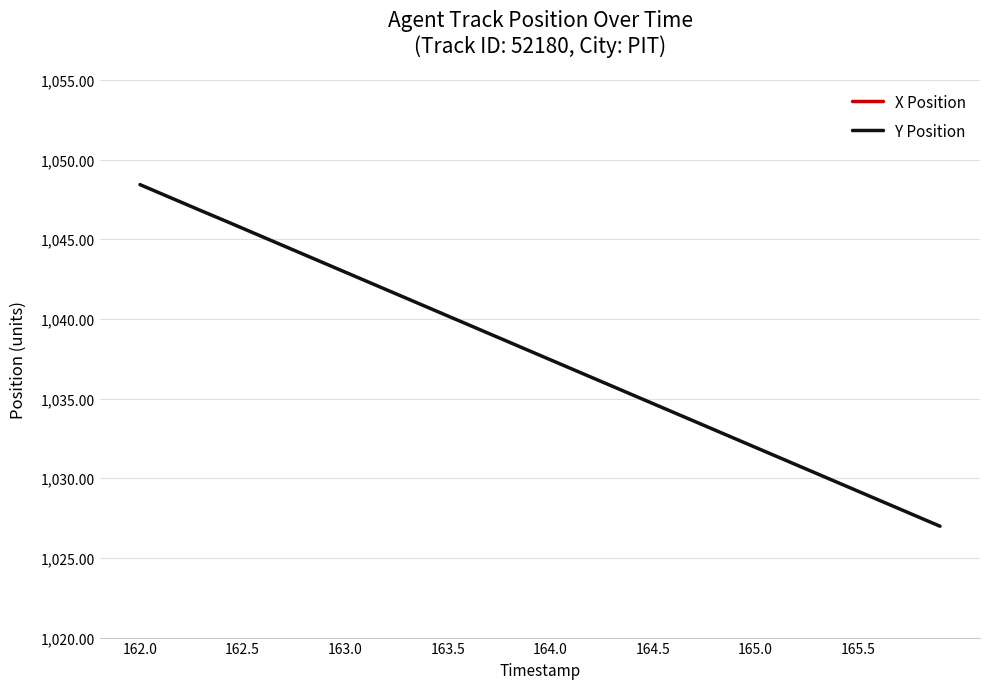

Is it true that Y Position equals 1628.6 at 162.5?

False